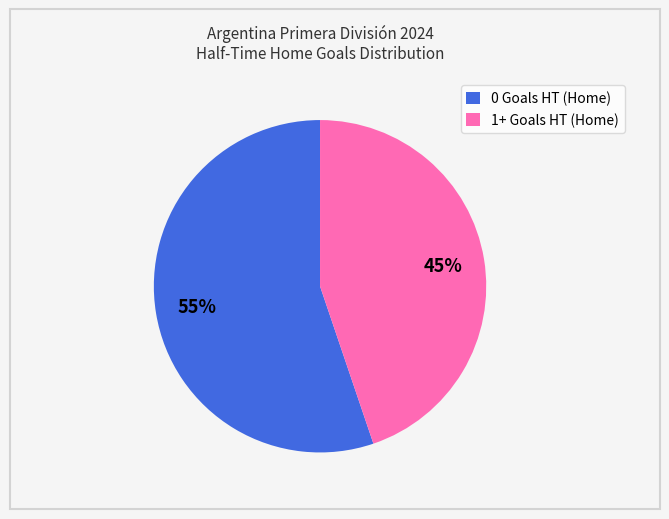

Which category has the smallest portion of the pie?

1+ Goals HT (Home)